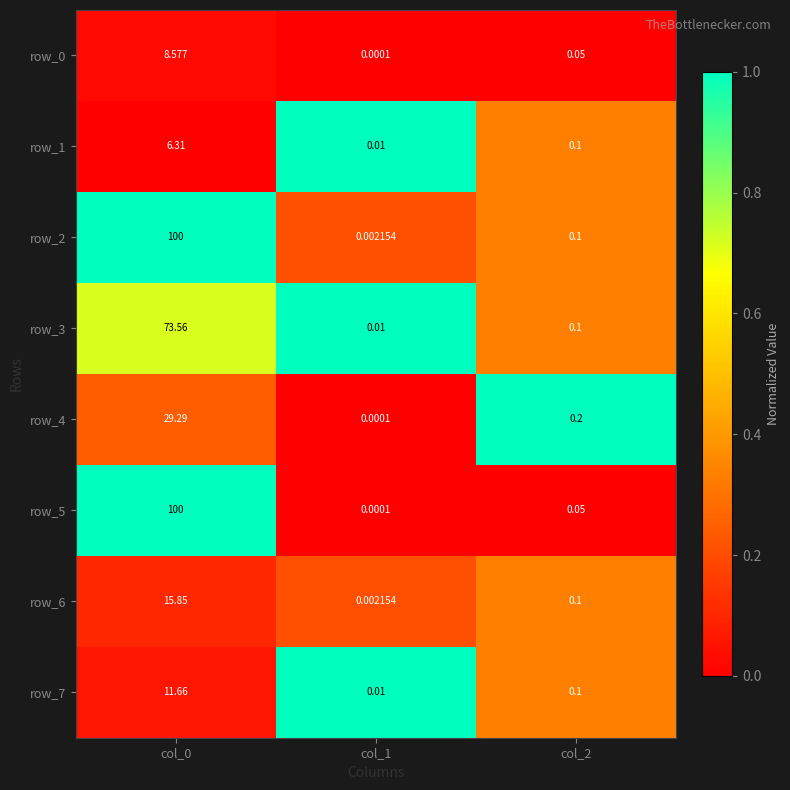

Which series has the widest spread of values?

row_5